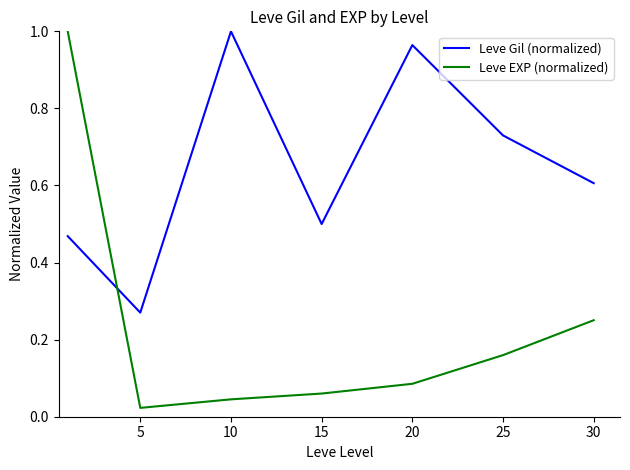

Which series has the largest range (max minus min)?

Leve EXP (normalized)